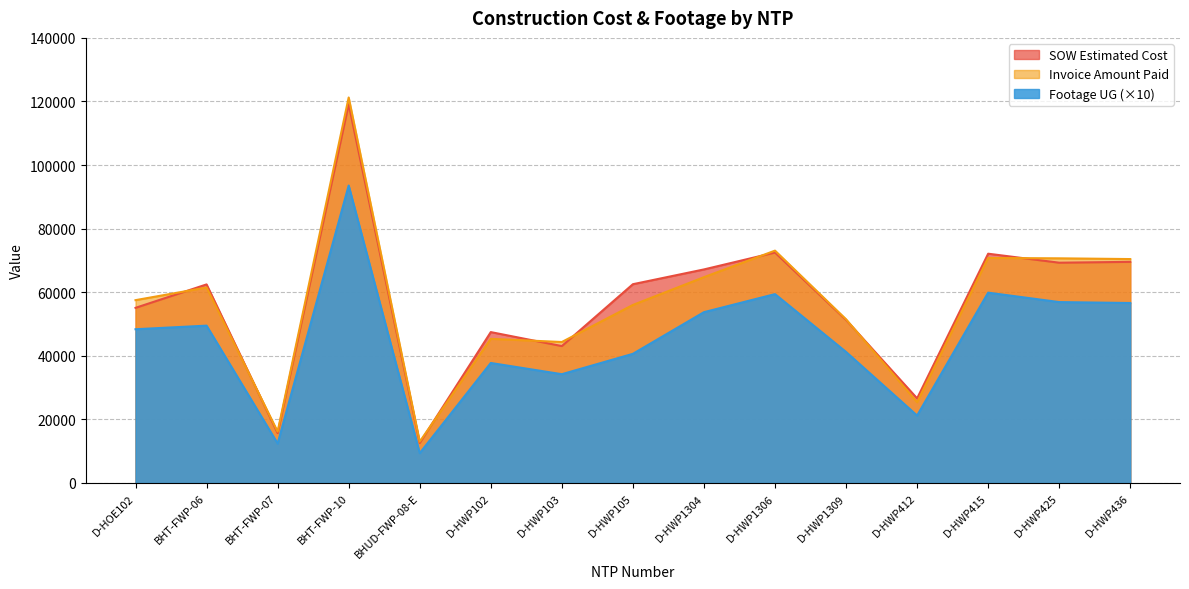

Rank the series at D-HWP1304 from lowest to highest value.

Footage UG (×10), Invoice Amount Paid, SOW Estimated Cost